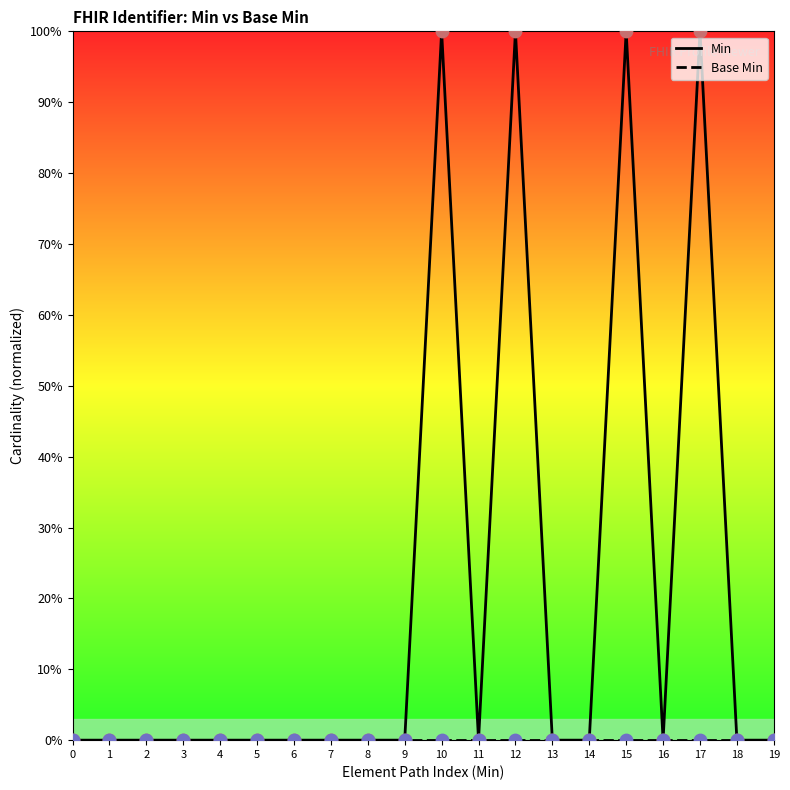

Which series has the widest spread of Y values?

Min